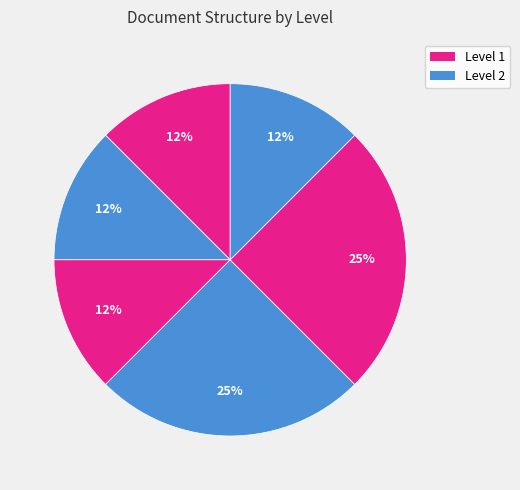

How many segments does this pie chart have?

6